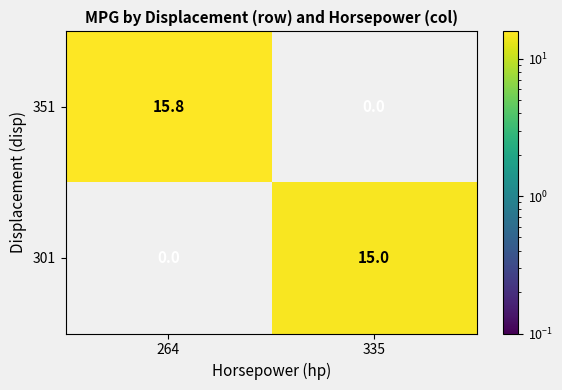

Which series changed the most between 264 and 335?

351